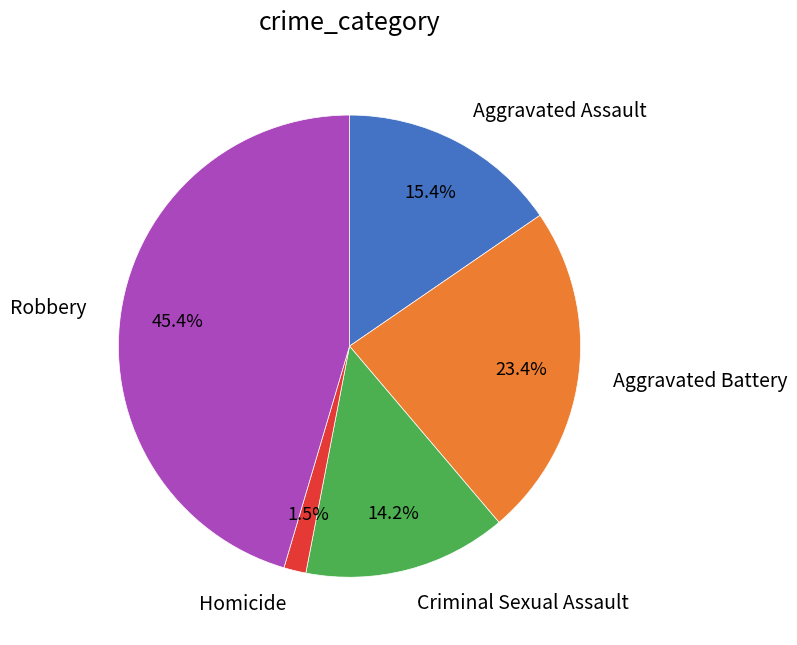

Is there any slice that represents more than half of the pie?

No